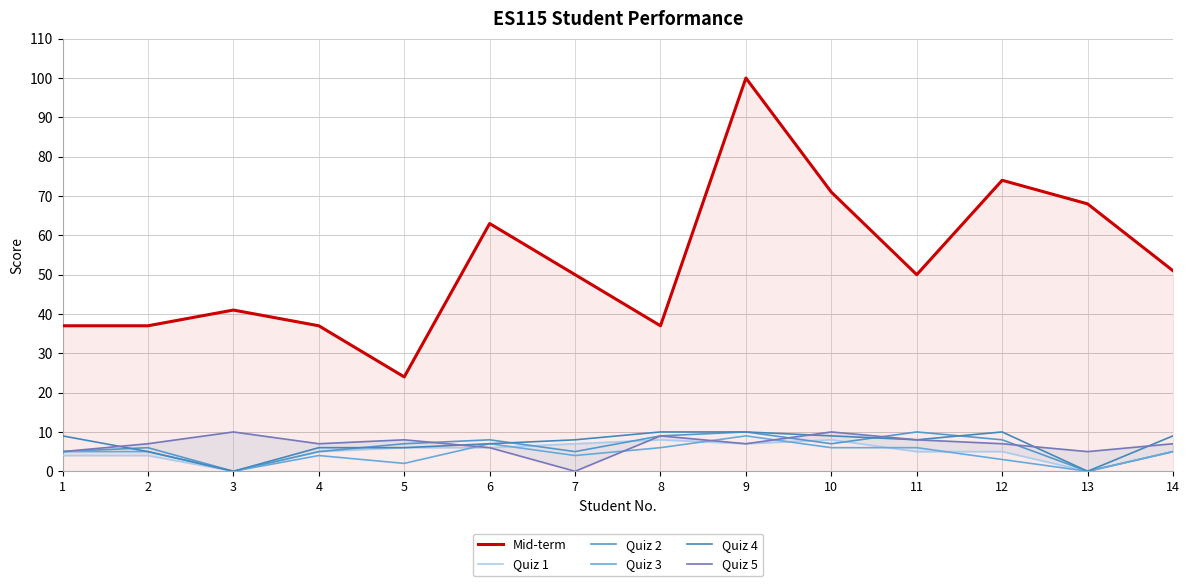

How many values in Quiz 2 are above zero?

12